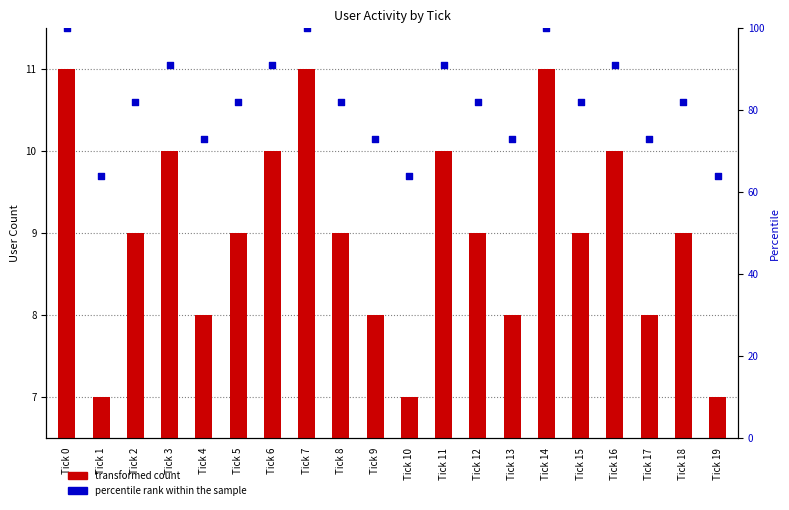

At which category is the sum across all series the highest?

Tick 0